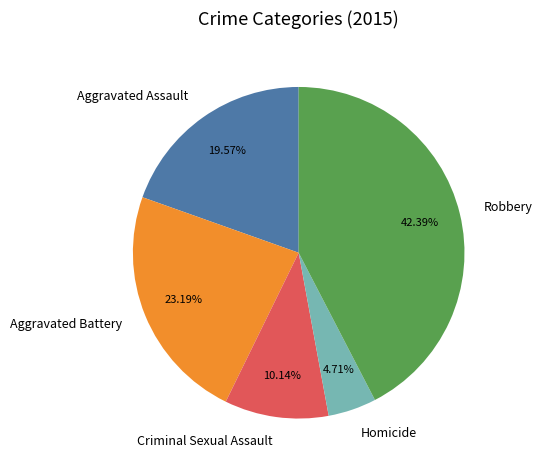

The Aggravated Battery slice represents 23% of the pie. True or false?

True